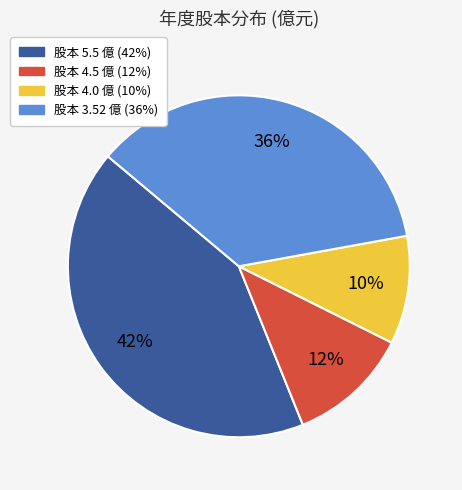

Is there a majority slice in this chart?

No